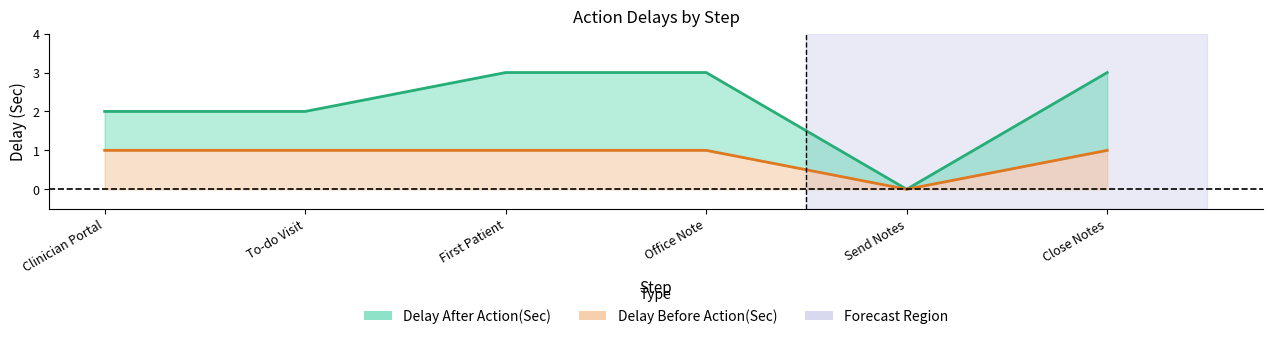

Reading right to left, what are all the values shown in this chart?

Delay After Action(Sec): Close Notes=3	Send Notes=0	Office Note=3	First Patient=3	To-do Visit=2	Clinician Portal=2
Delay Before Action(Sec): Close Notes=1	Send Notes=0	Office Note=1	First Patient=1	To-do Visit=1	Clinician Portal=1